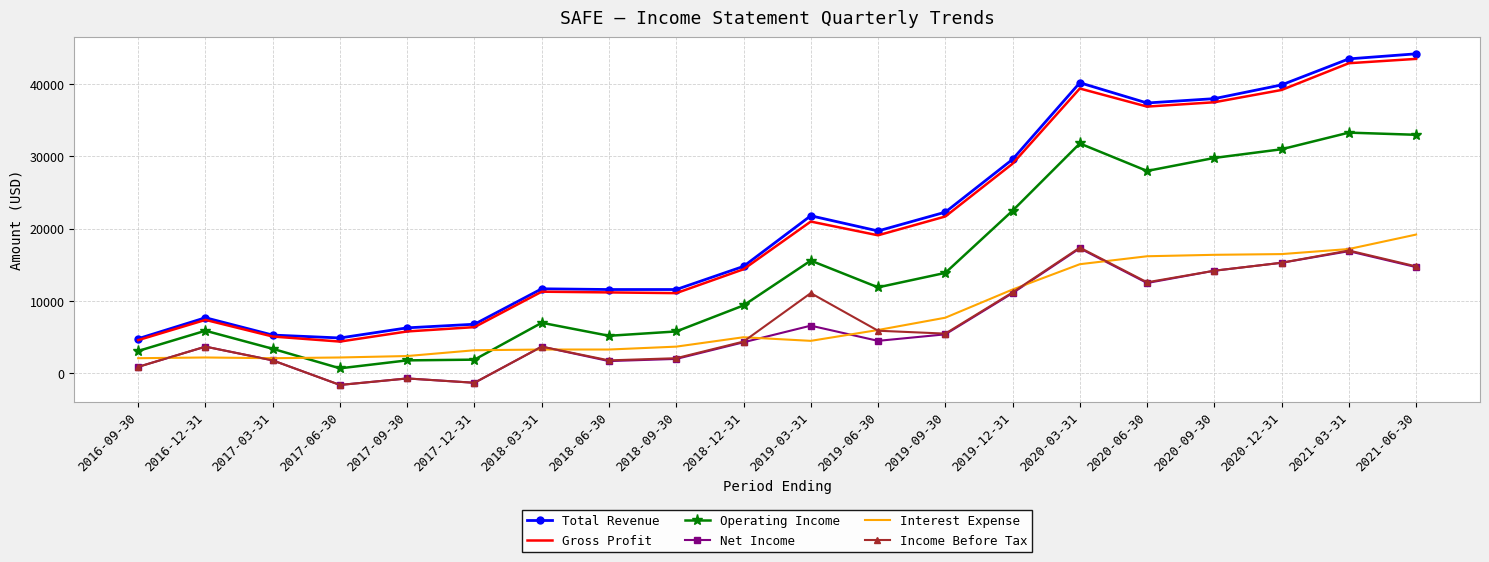

True or false: Total Revenue and Net Income cross at least once.

False